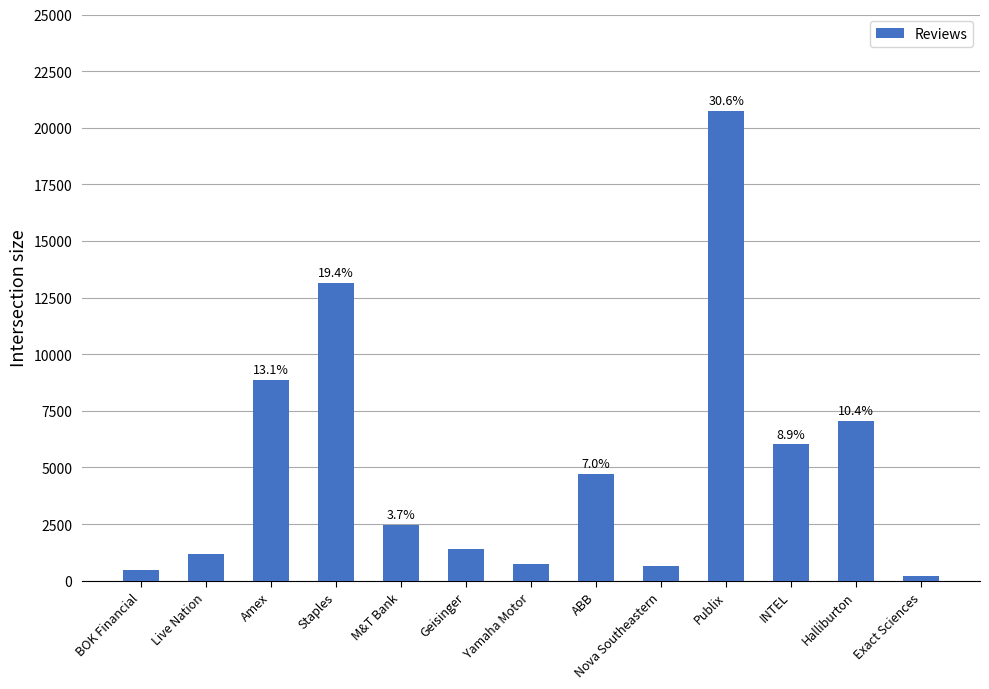

What is the label of the 6th bar from the left?

Geisinger